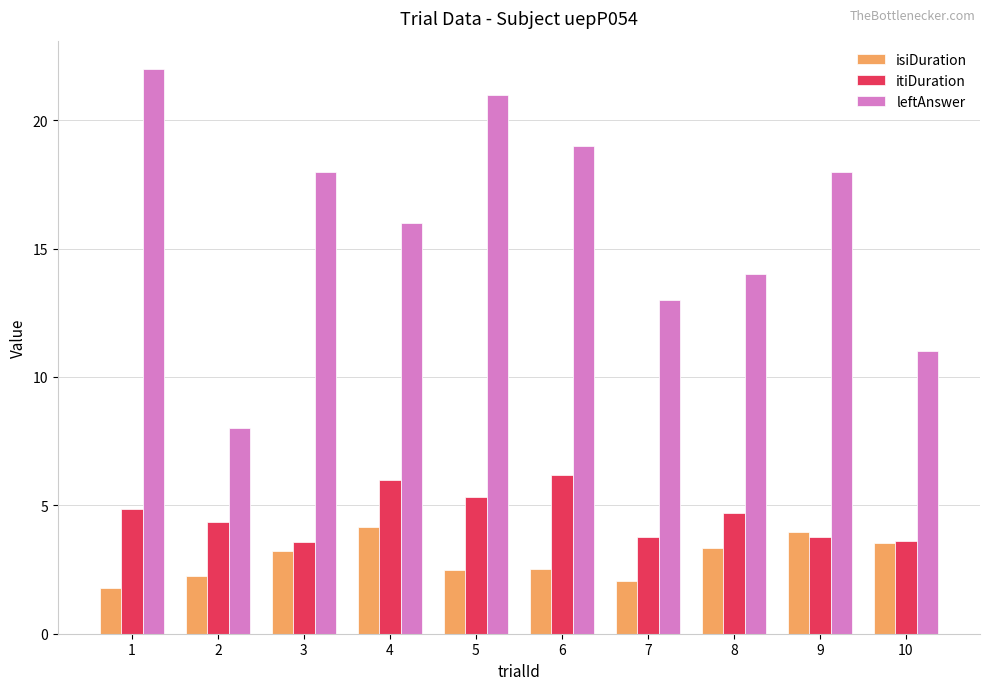

How many bars are there in each group?

3